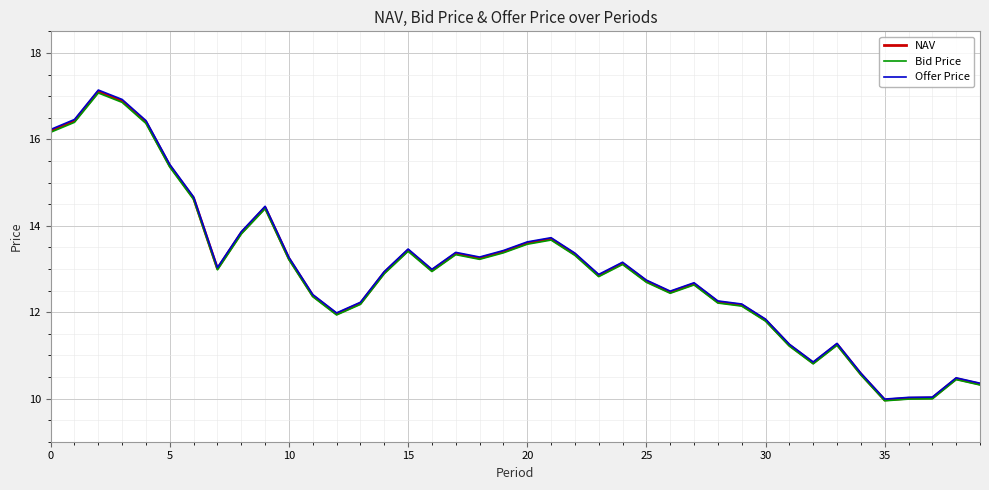

Which series has the largest range (max minus min)?

Offer Price